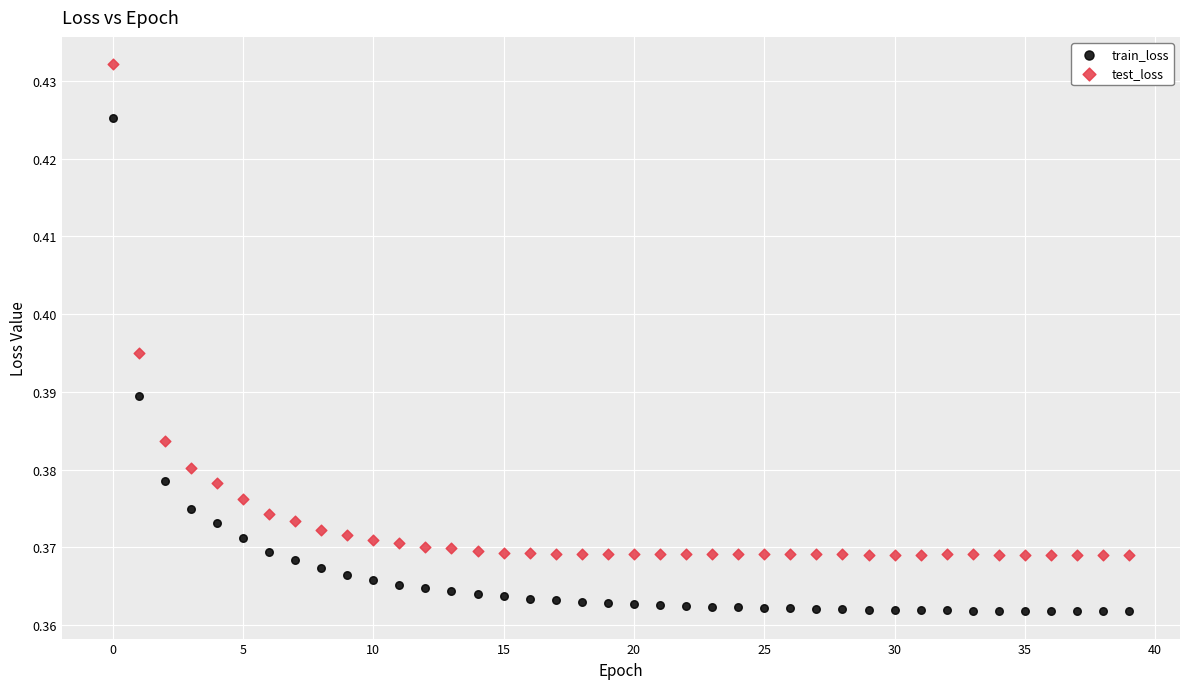

Which series contains the highest Y value?

test_loss